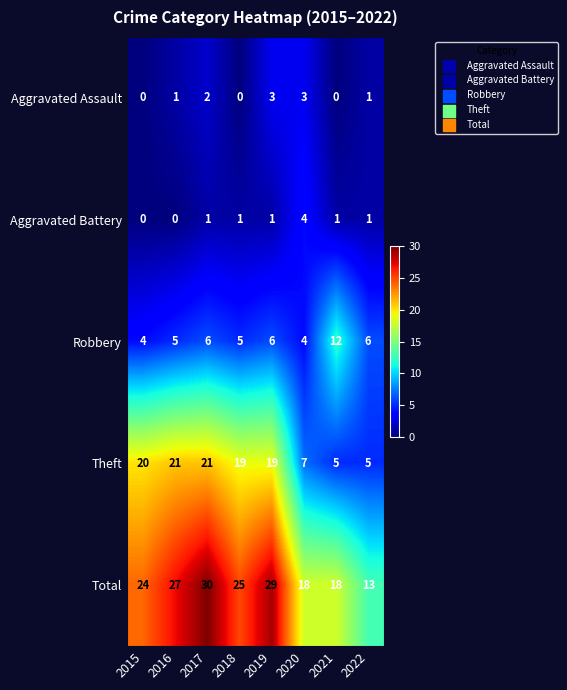

What is the sum of the Theft values at 2018 and 2016?

40